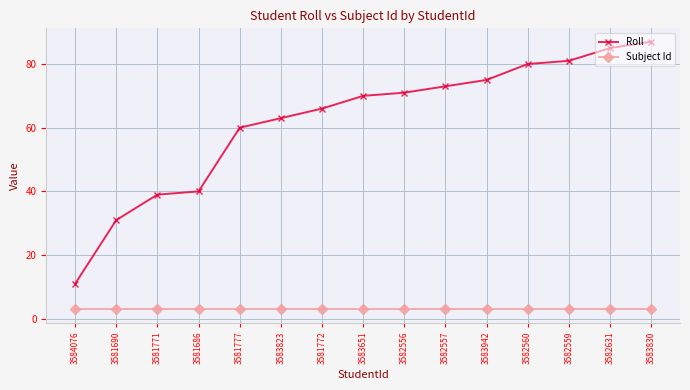

What is the approximate value of Roll at 3583823?

63